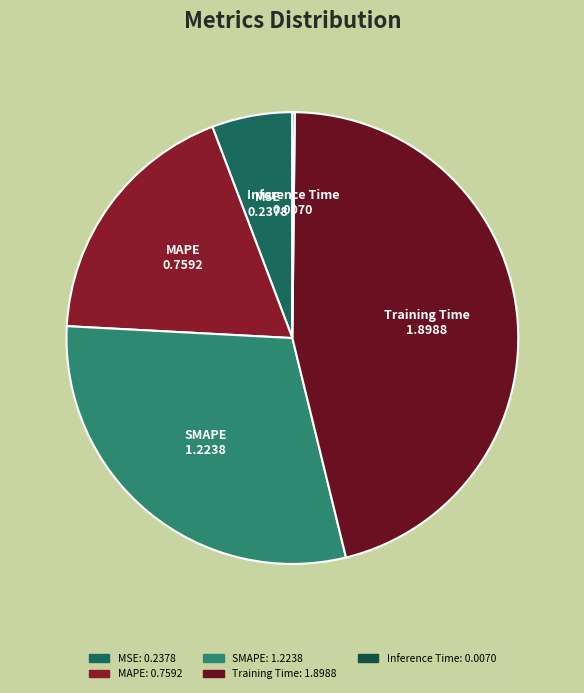

Does any single category account for the majority?

No